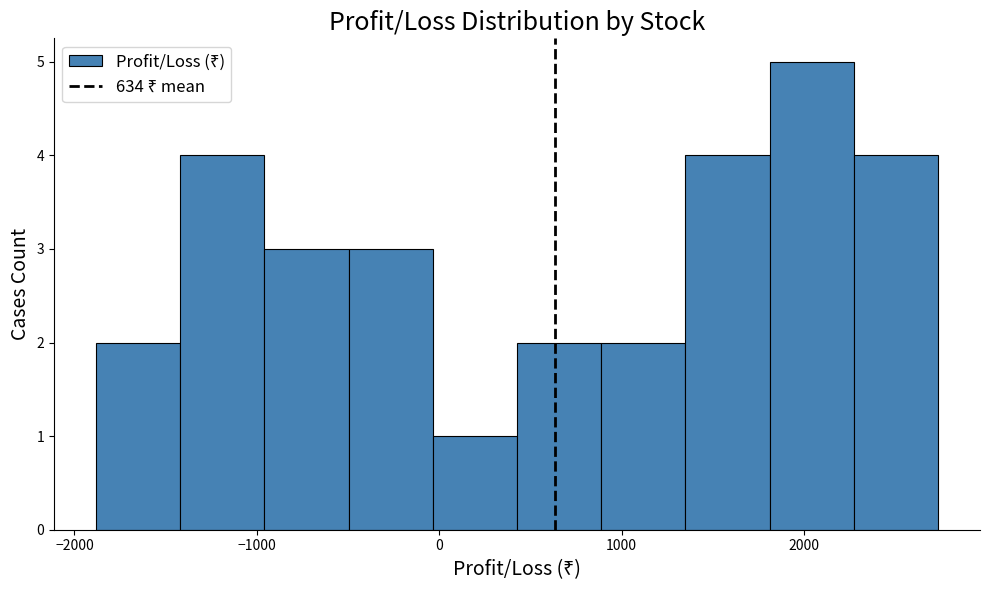

Which range on the x-axis has the tallest bar?

1800 to 2300